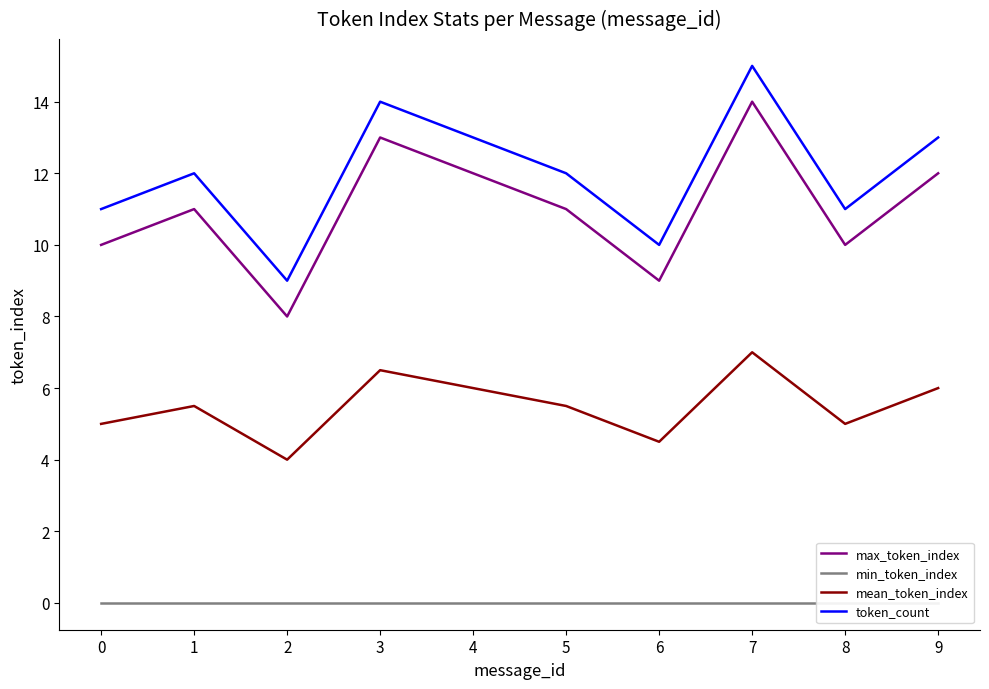

True or false: mean_token_index has a value of 5.0 at 8.

True